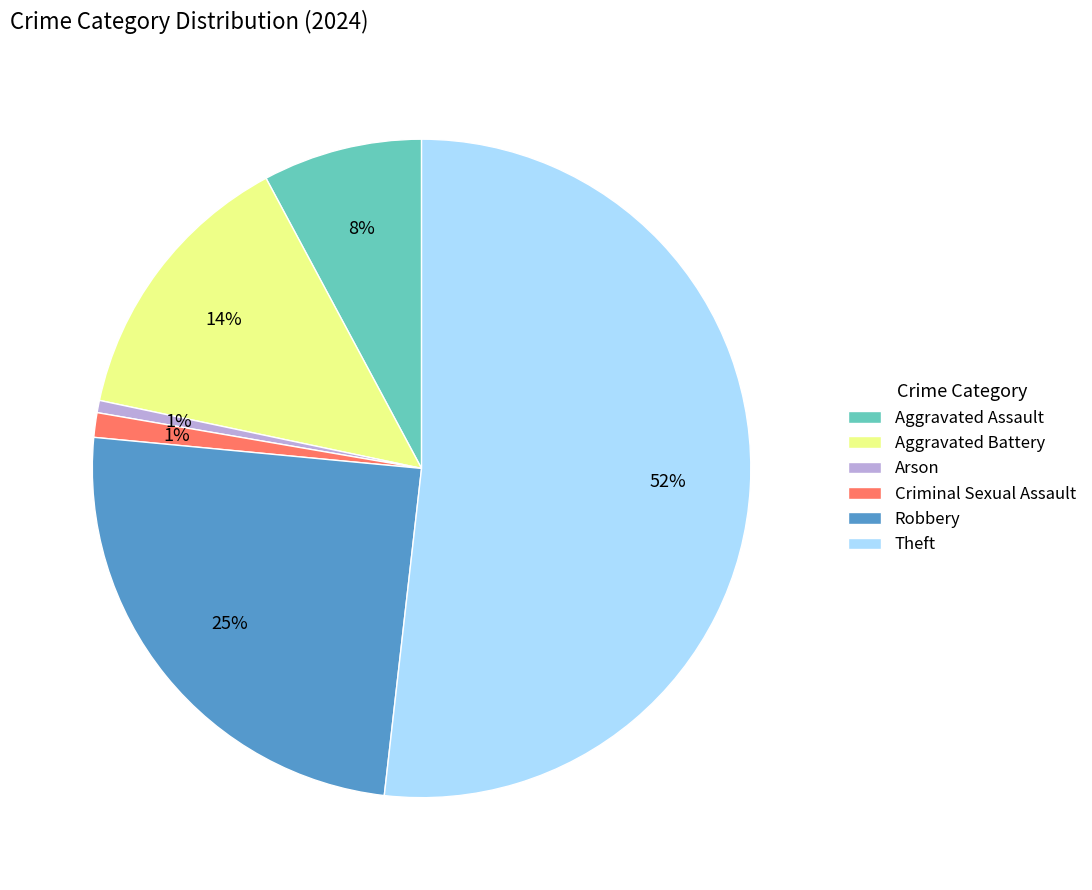

To the nearest percent, what is the difference between the Aggravated Assault and Criminal Sexual Assault slice percentages?

7%